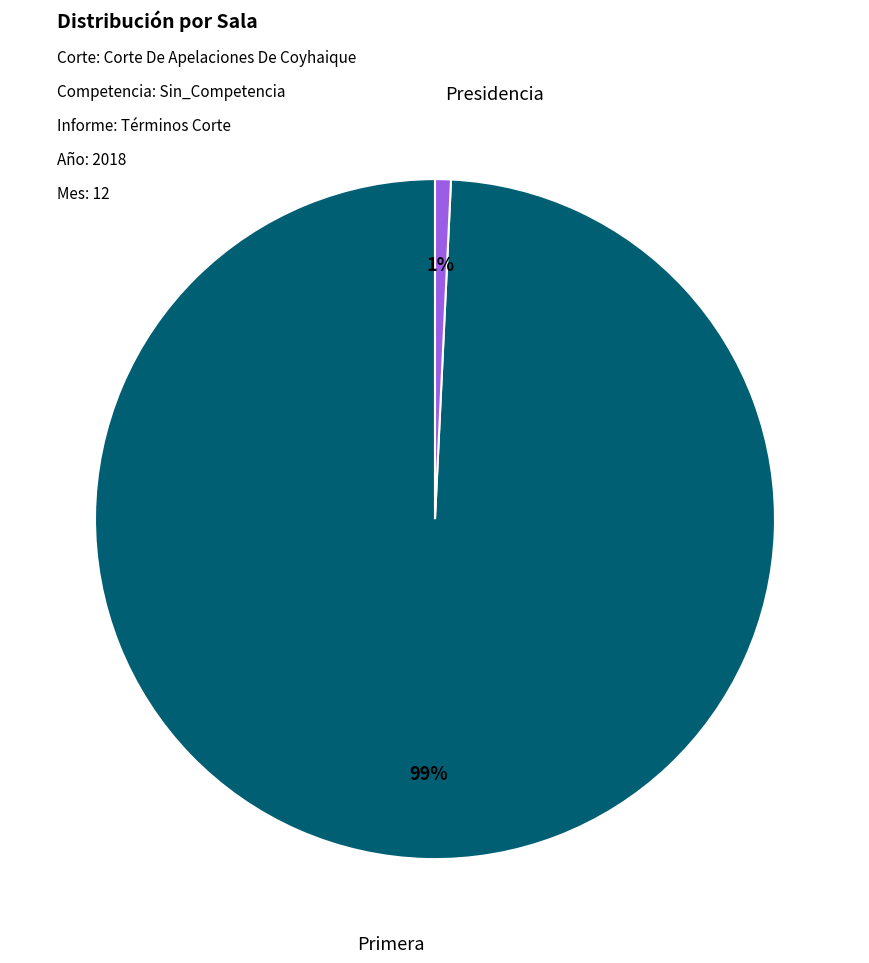

To the nearest percent, what is the difference between the Presidencia and Primera slice percentages?

98%